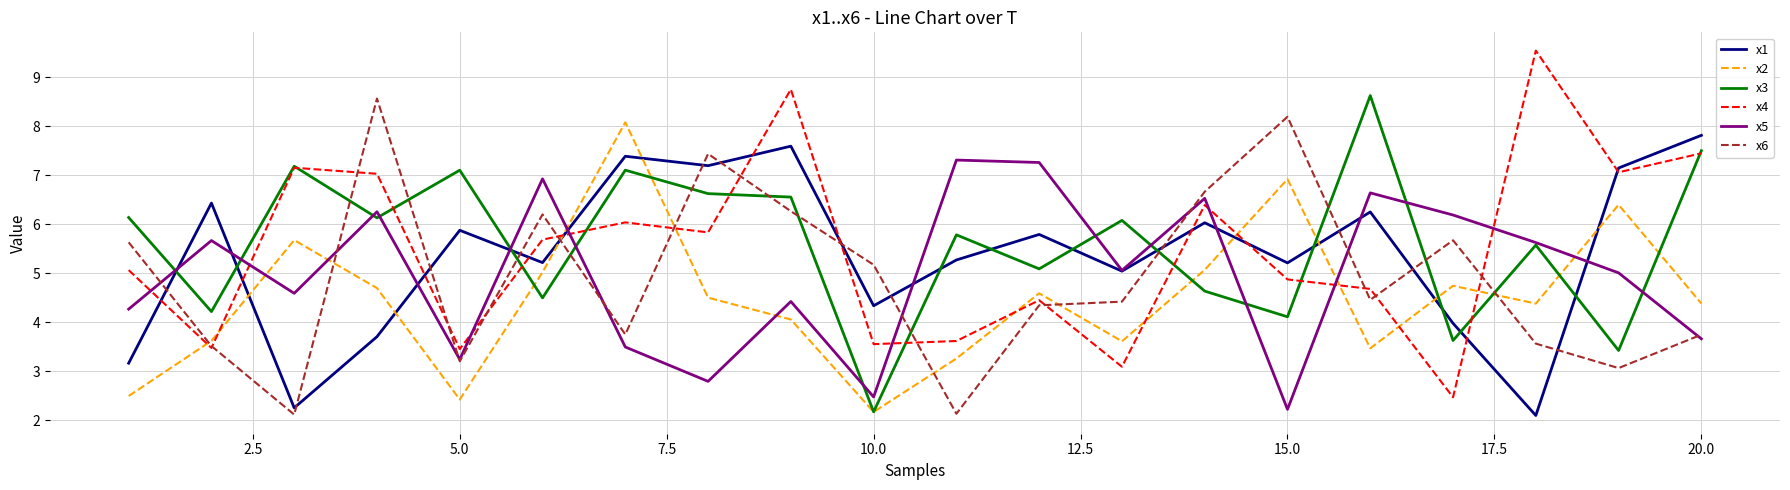

What is the maximum value shown in the chart?

9.5